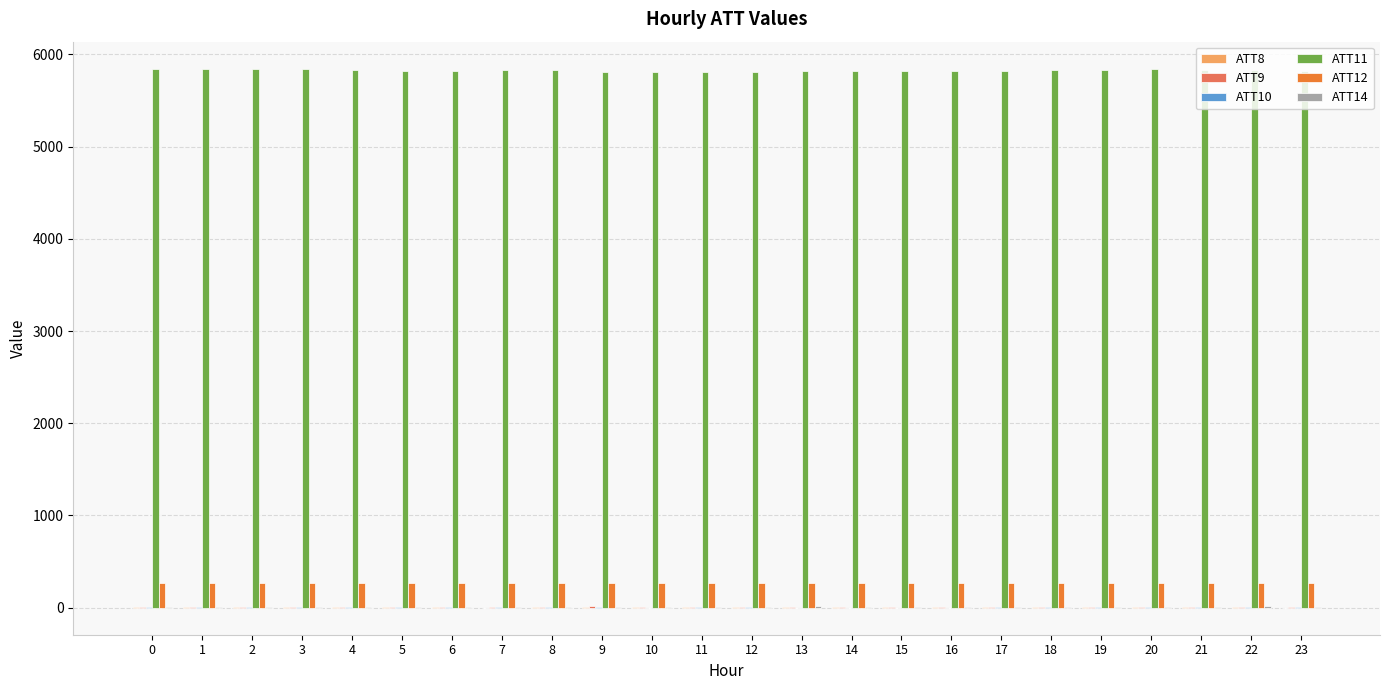

Is the value of ATT12 at 18 greater than the value of ATT11 at 1?

No